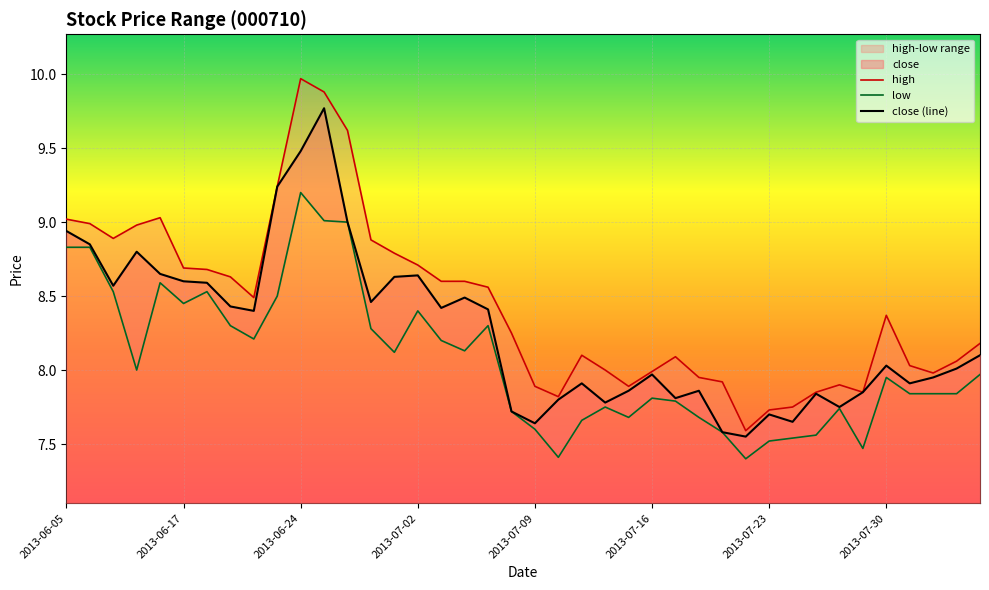

Which series has the largest total across all categories?

high